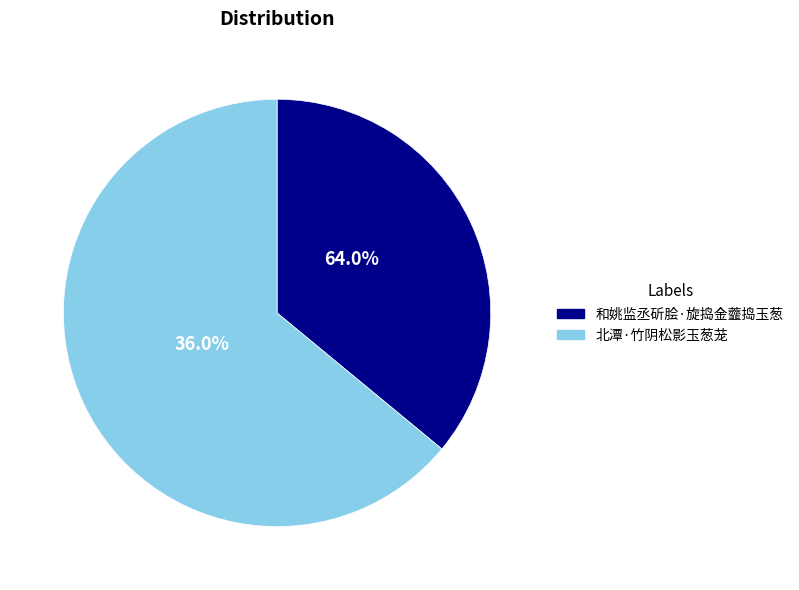

What percentage is the 北潭·竹阴松影玉葱茏 slice, to the nearest percent?

64%